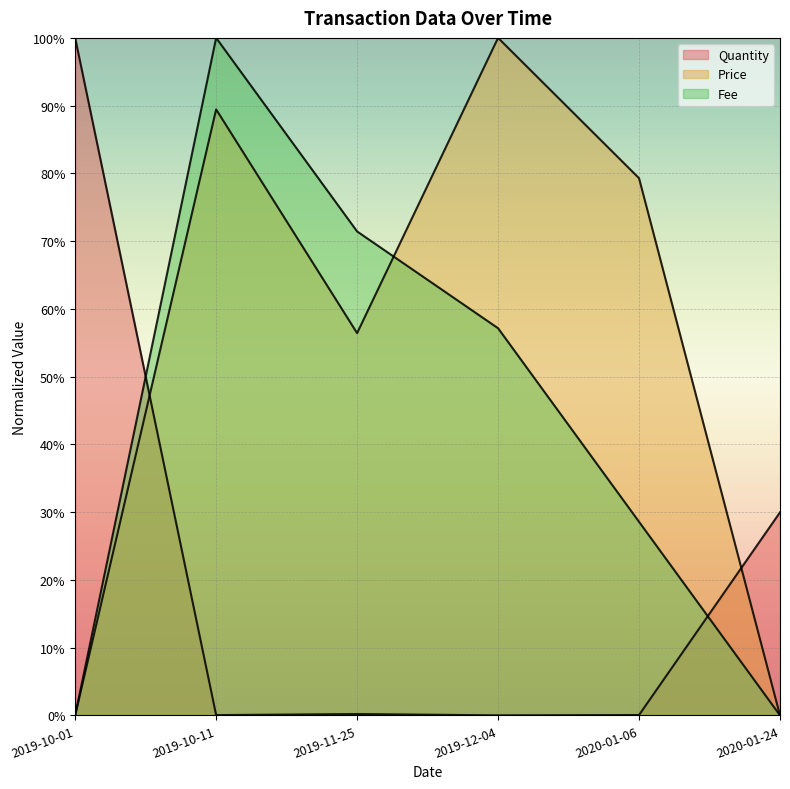

Between which two adjacent categories do Fee and Quantity first intersect?

2019-10-01 and 2019-10-11